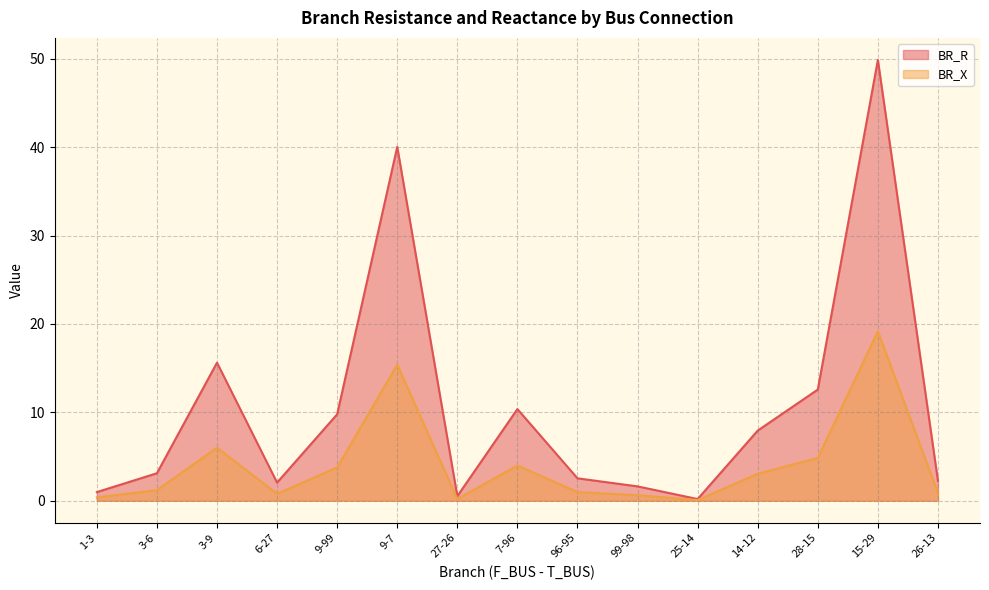

The value of BR_X at 14-12 is 3.1. True or false?

True